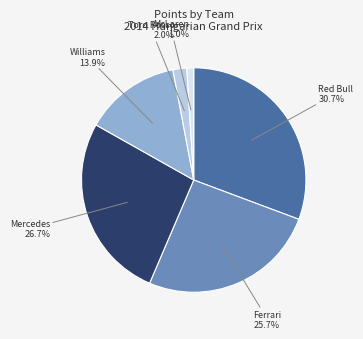

How many slices are in this pie chart?

6